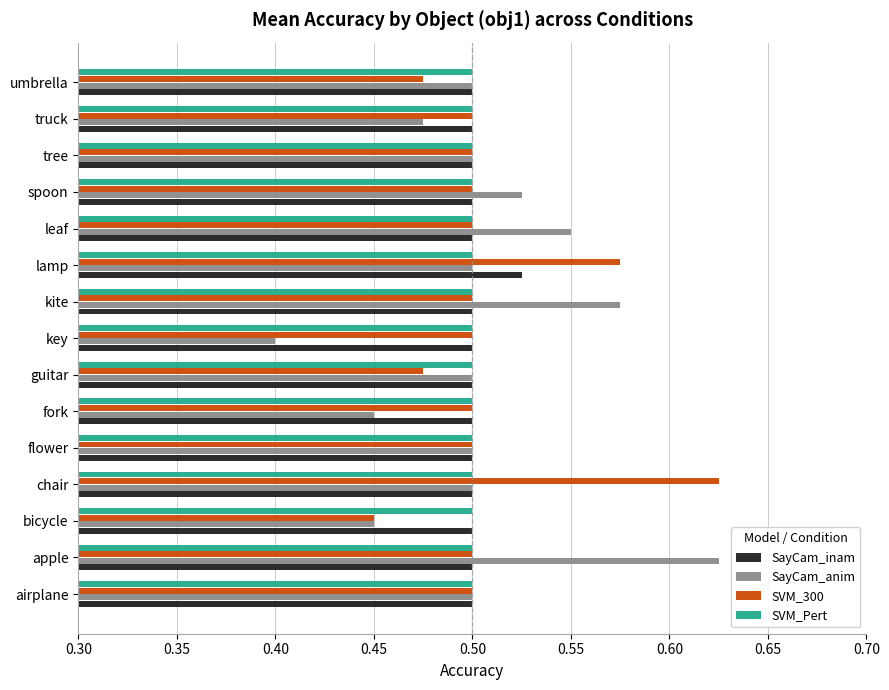

Count the SayCam_inam values in the range 0 to 1.

15